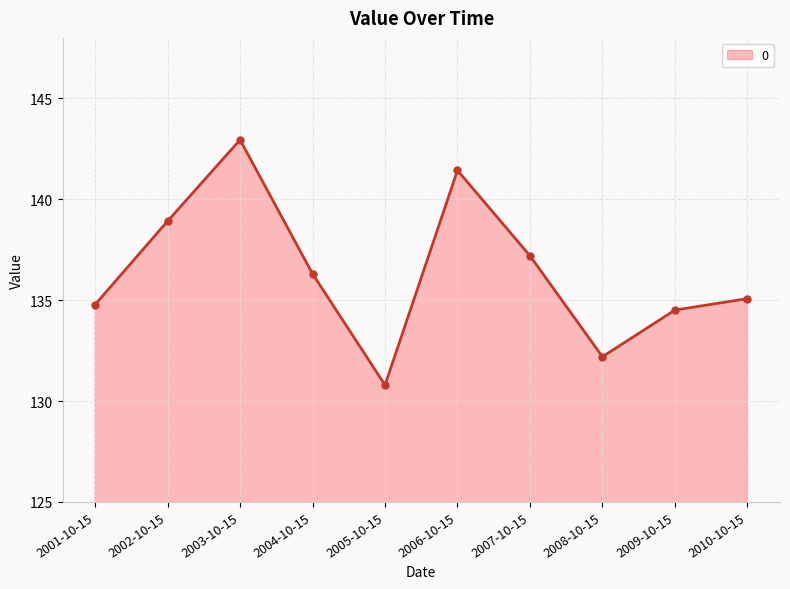

What is the difference between the second highest and second lowest values?

9.2